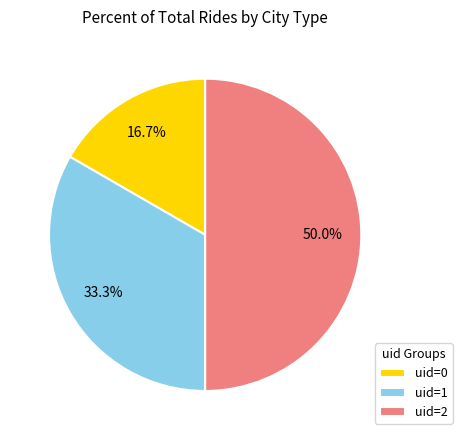

Does uid=1 account for over 50% of the chart?

No